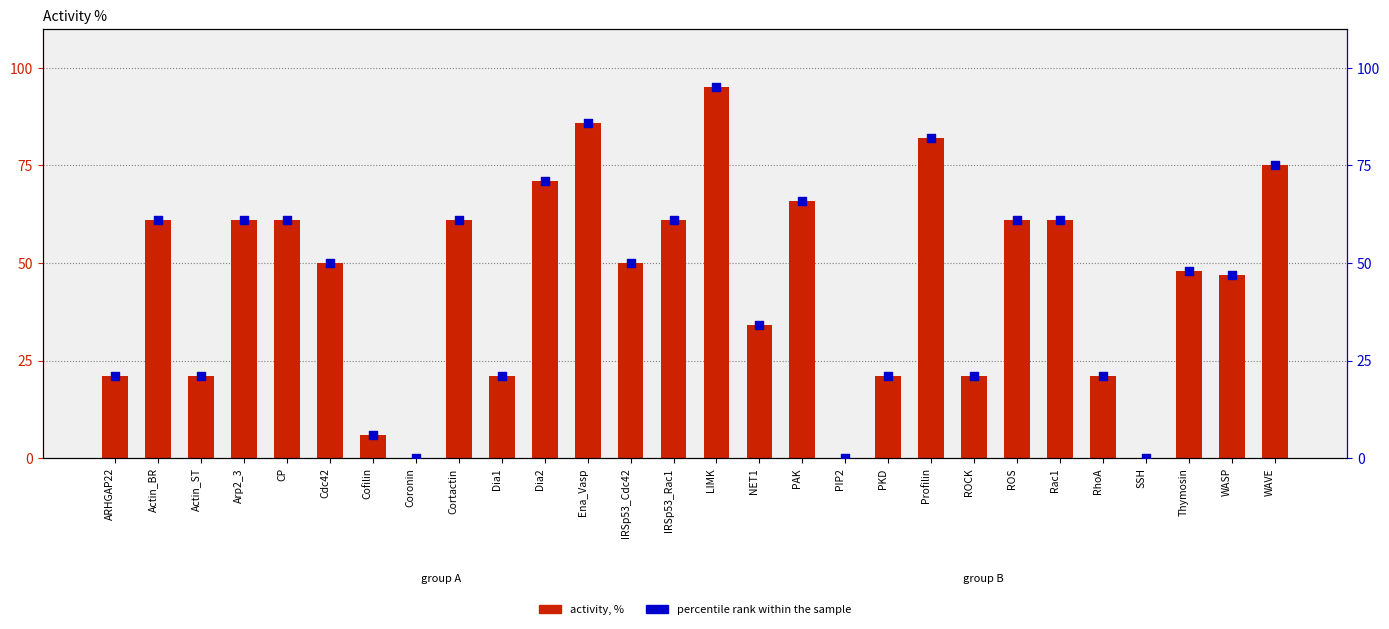

At which category is the sum across all series the highest?

LIMK